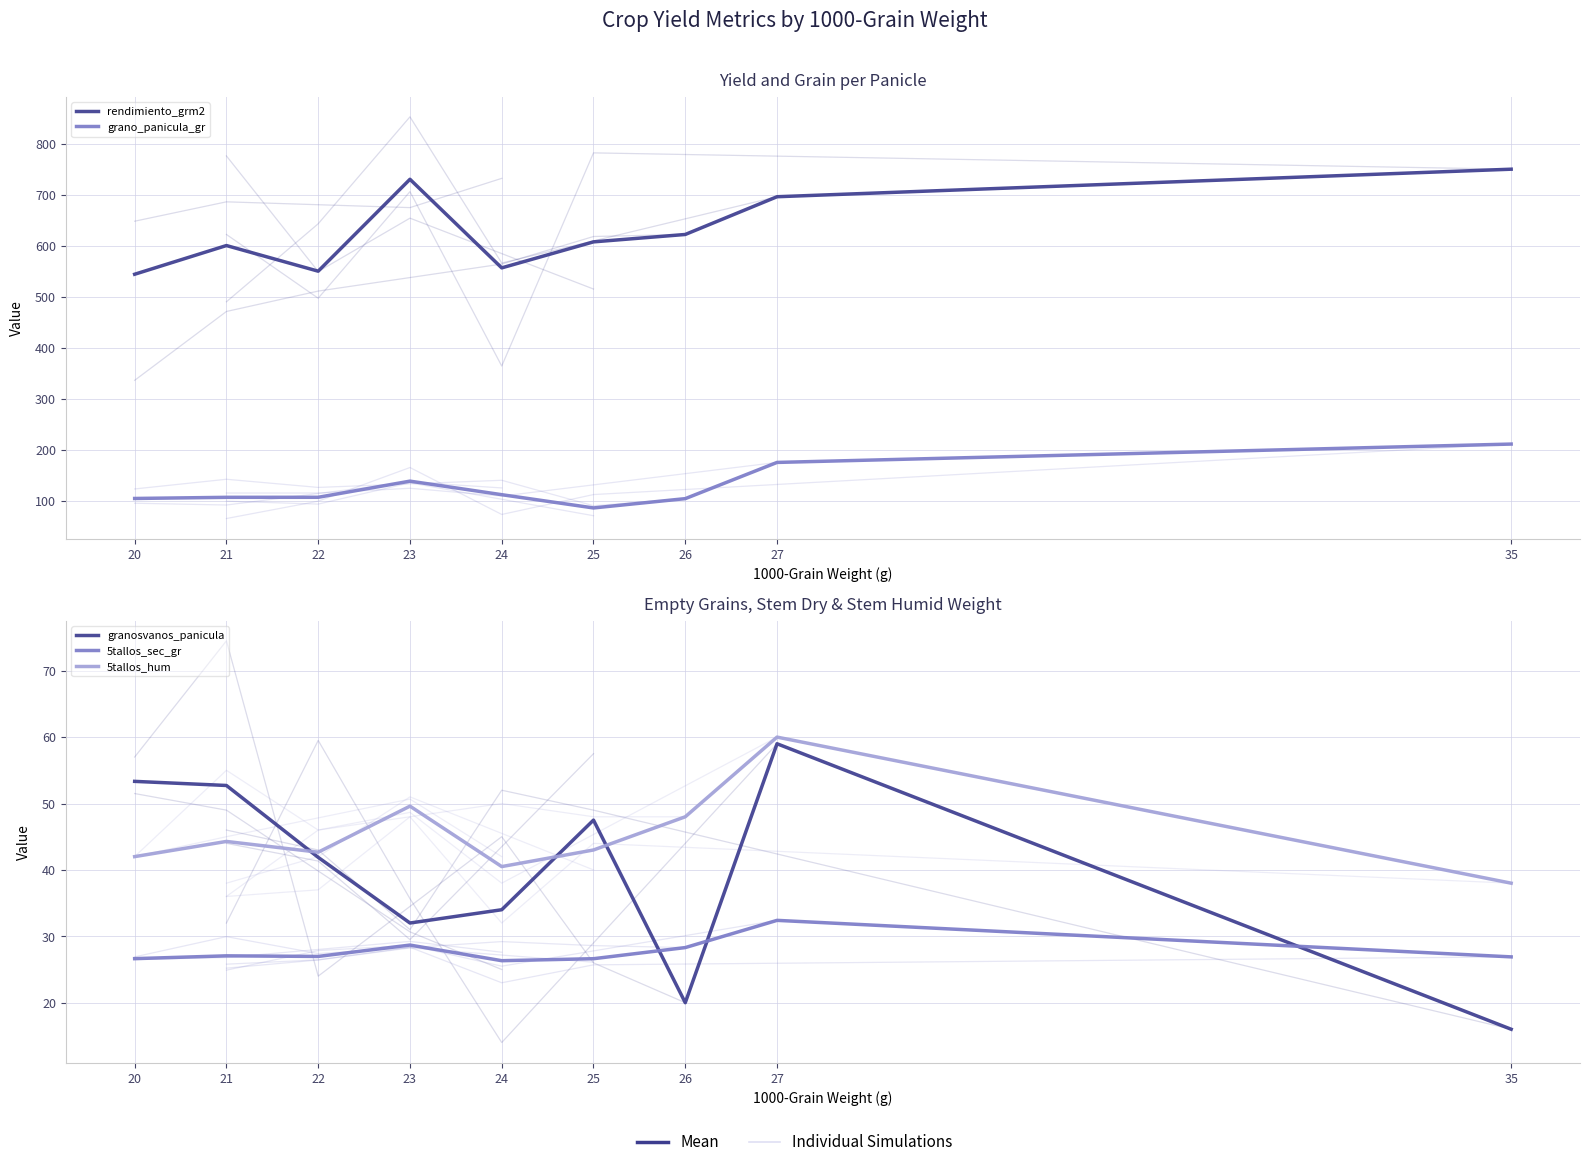

What are all the series names shown in the legend?

rendimiento_grm2, grano_panicula_gr, granosvanos_panicula, 5tallos_sec_gr, 5tallos_hum